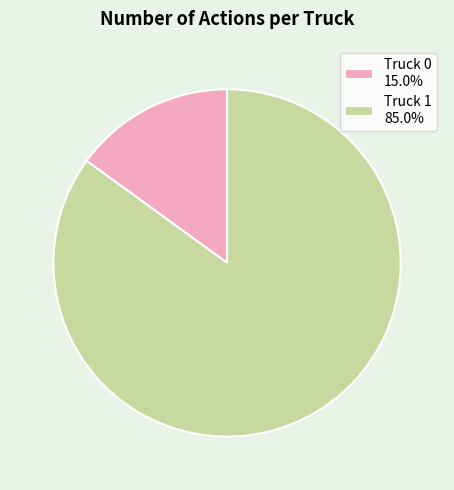

What is the ratio of the value at Truck 1 85.0% to the value at Truck 0 15.0%?

5.7